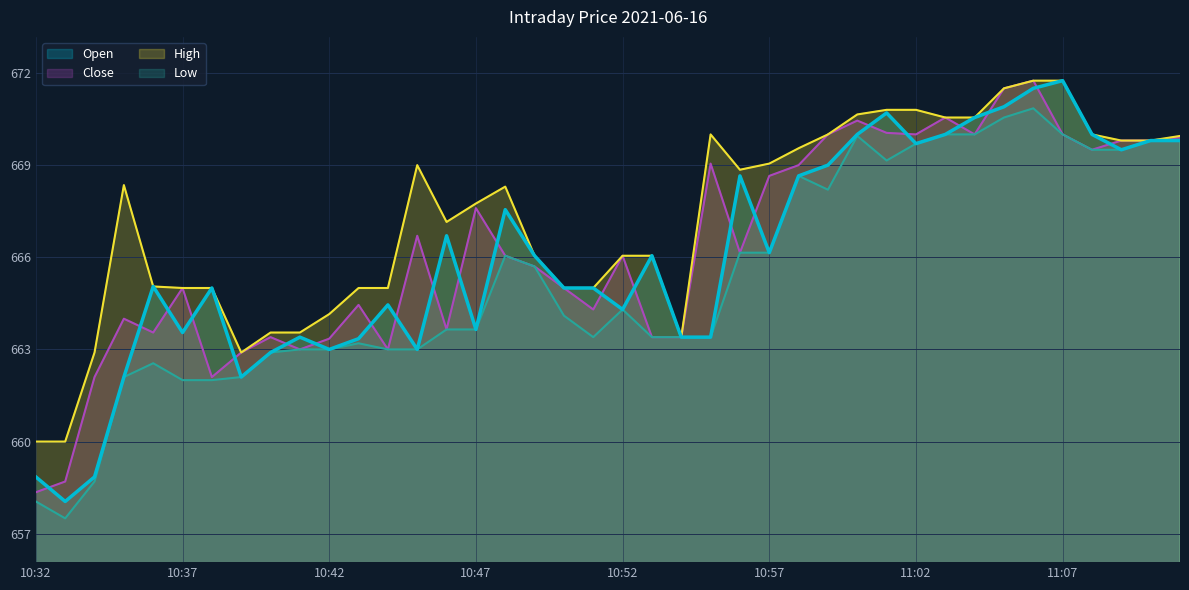

Count the number of categories in the chart.

40